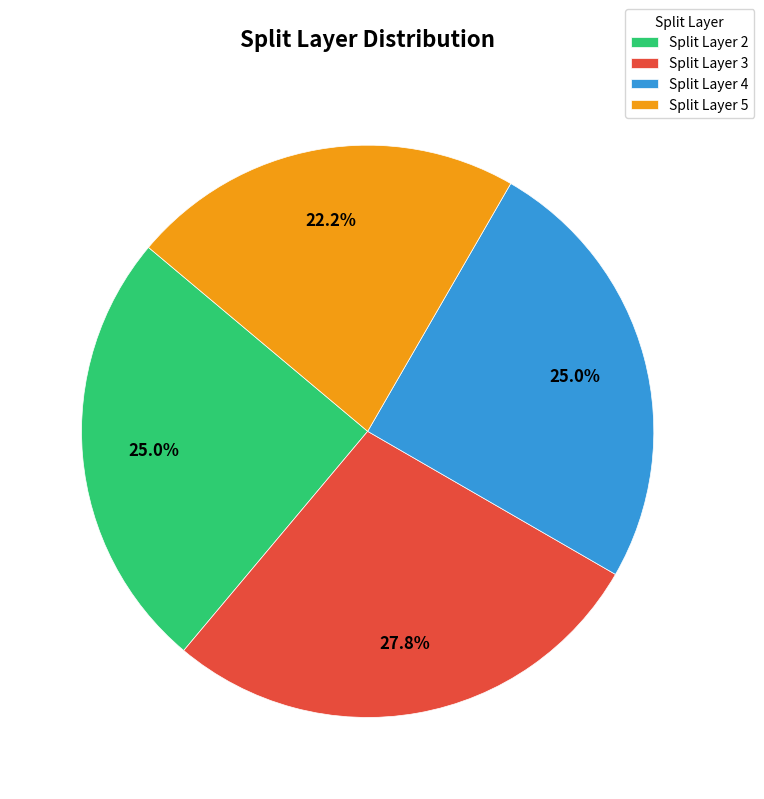

Which has a higher value, Split Layer 3 or Split Layer 5?

Split Layer 3